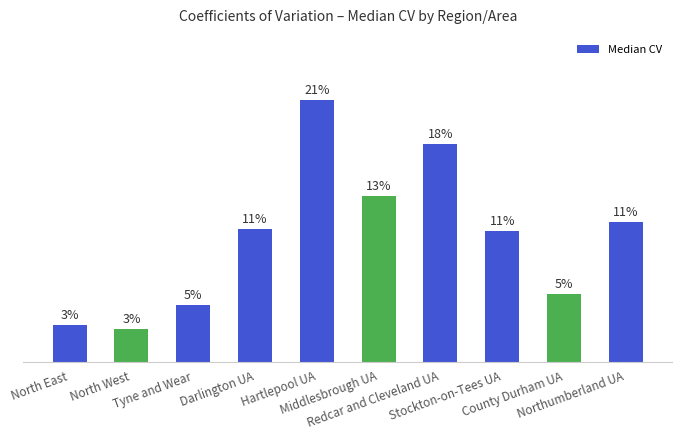

Are the bars horizontal?

No